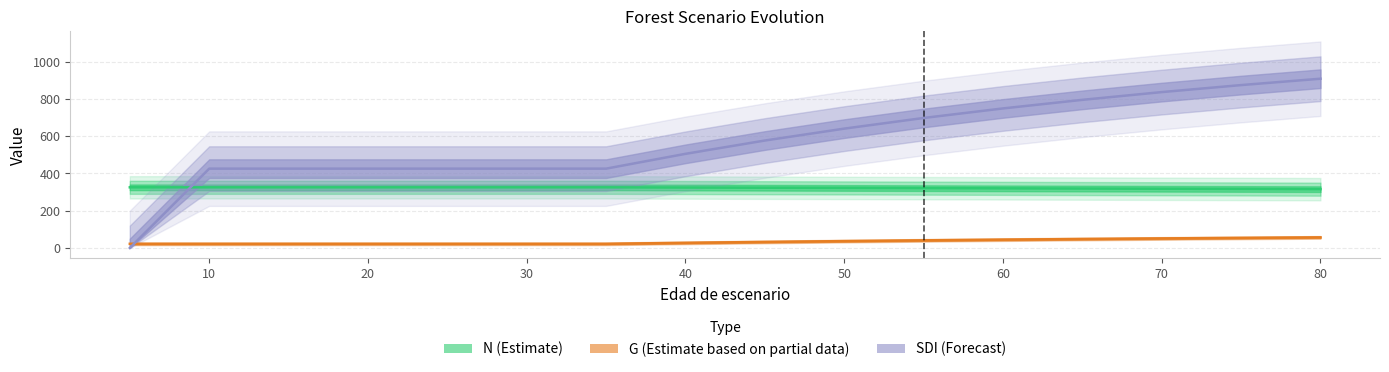

List the series in order of their peak value, lowest first.

G (Estimate based on partial data), N (Estimate), SDI (Forecast)